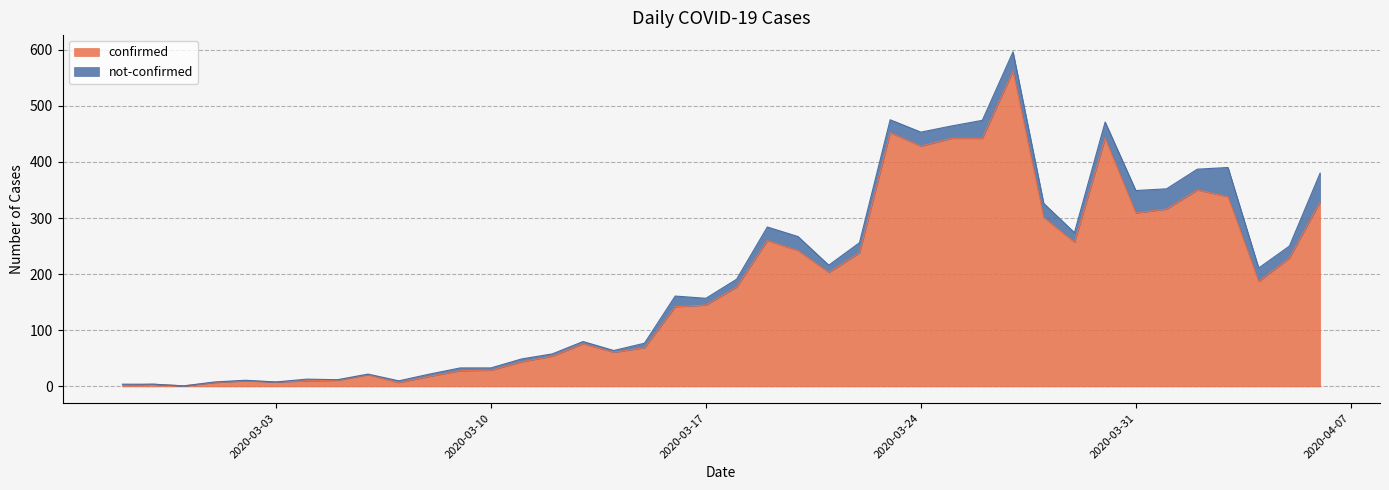

What is the greatest value displayed?

562